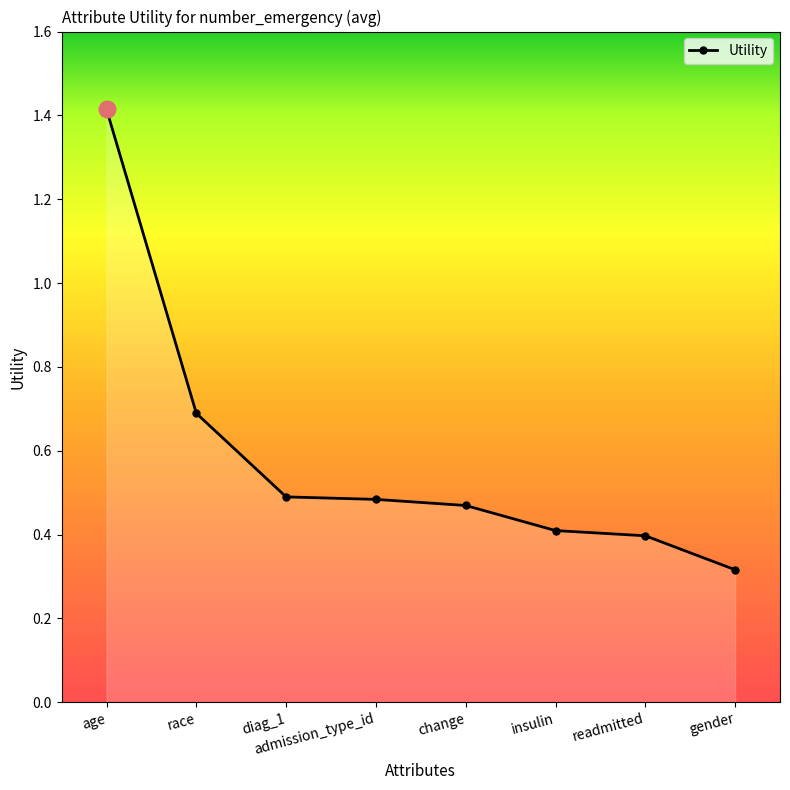

At which category does the chart reach its minimum across all series?

gender